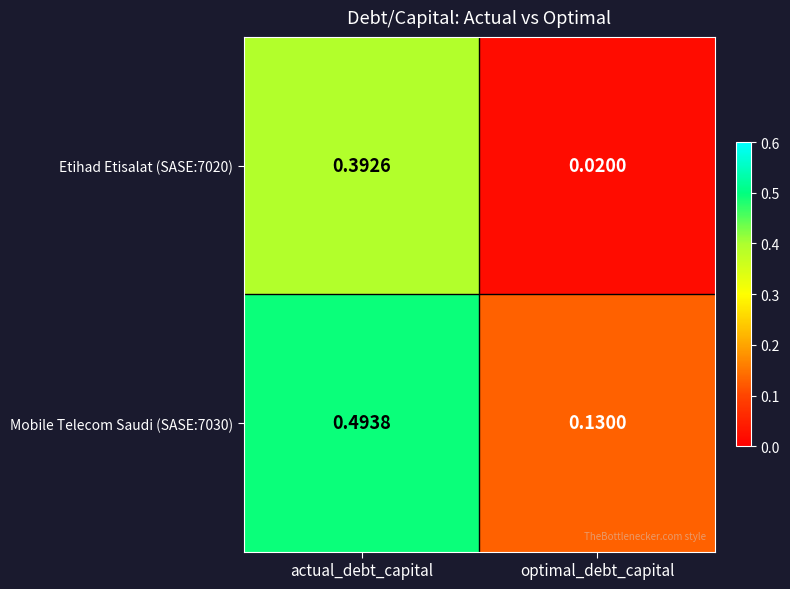

List the series in order of their peak value, lowest first.

Etihad Etisalat (SASE:7020), Mobile Telecom Saudi (SASE:7030)